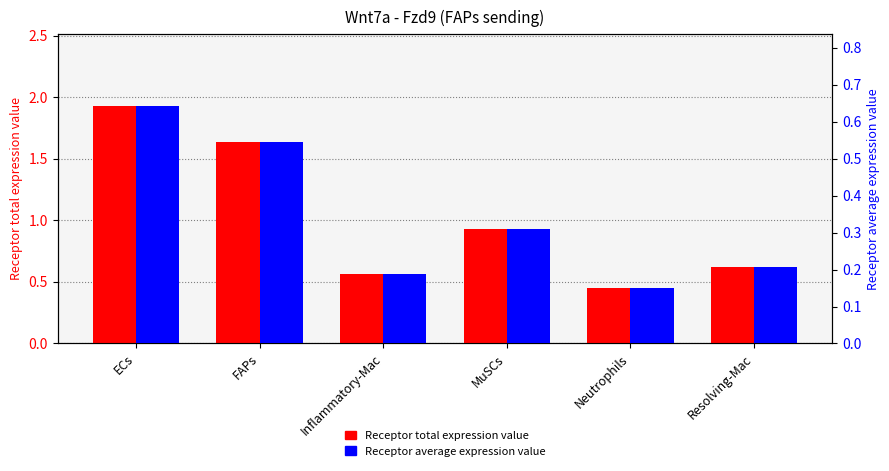

True or false: Receptor average expression value has a value of 0.1 at Neutrophils.

True